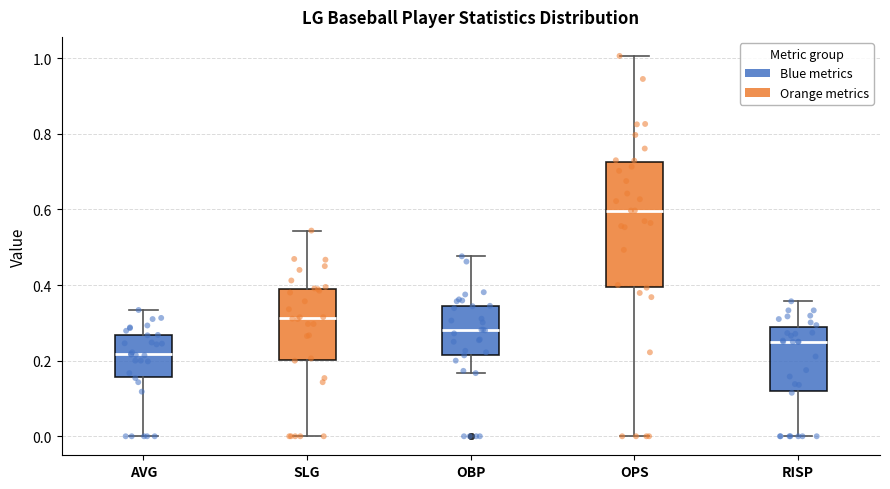

Reading left to right, read every box against the y-axis: the position of its median line, the range the box covers, and the ends of its whiskers. The values are not printed on the chart, so give them approximately, as read against the axis.

AVG: median 0.22, box 0.16 to 0.26, whiskers 0.00 to 0.34
SLG: median 0.32, box 0.20 to 0.40, whiskers 0.00 to 0.54
OBP: median 0.28, box 0.22 to 0.34, whiskers 0.16 to 0.48
OPS: median 0.60, box 0.40 to 0.72, whiskers 0.00 to 1.00
RISP: median 0.26, box 0.12 to 0.28, whiskers 0.00 to 0.36